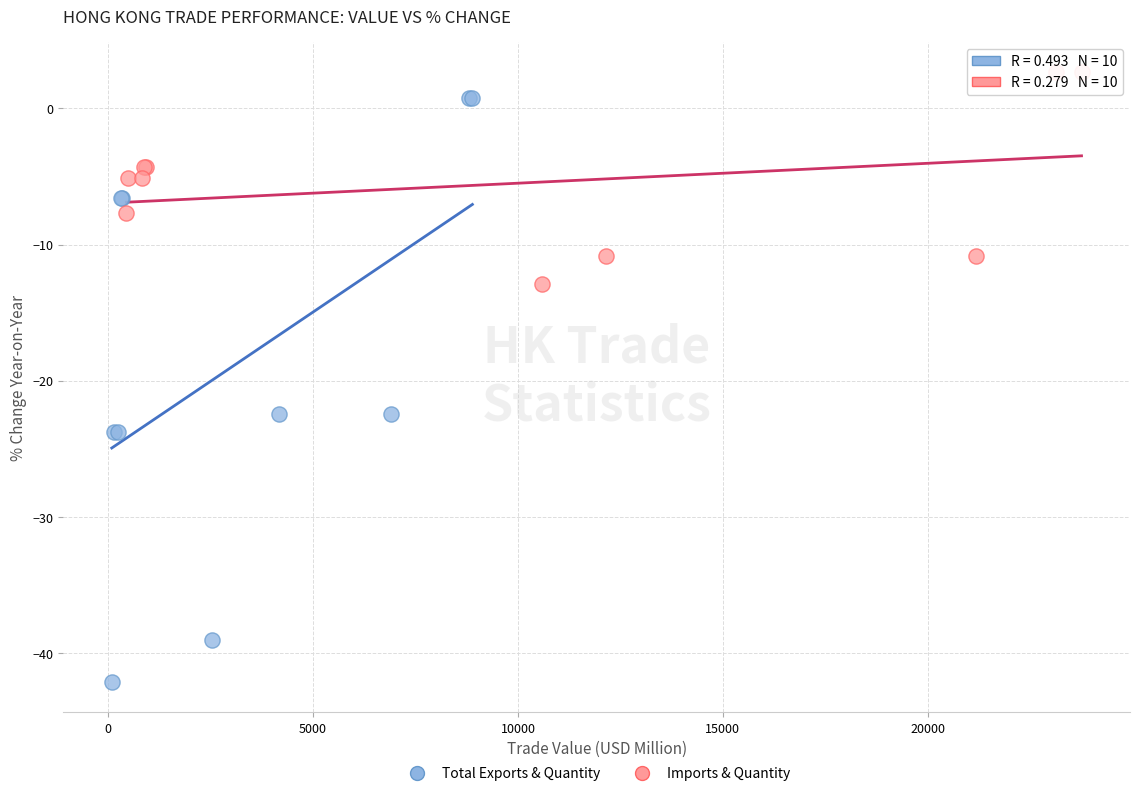

Which series has the widest spread of Y values?

Total Exports & Quantity